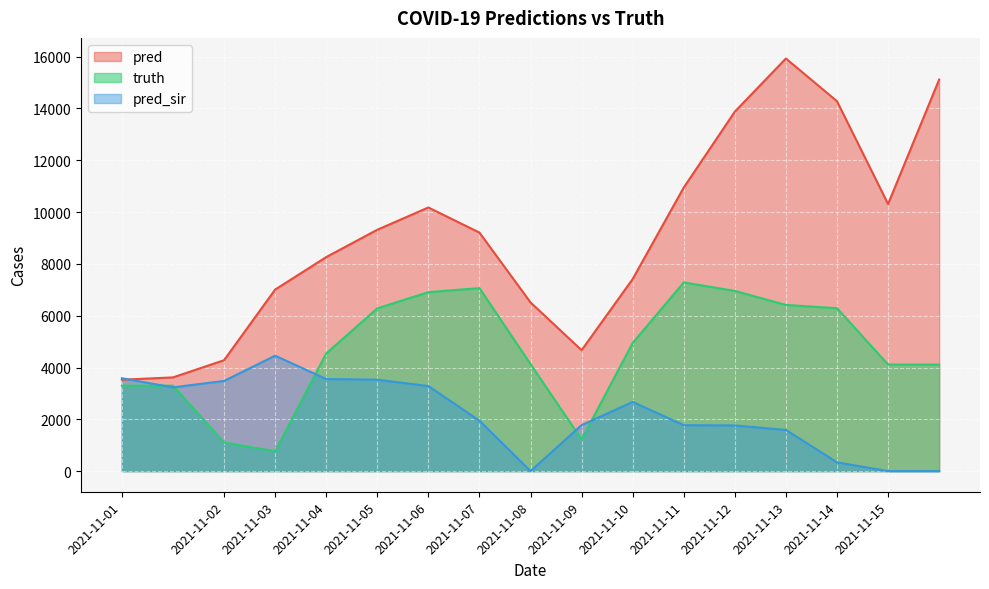

Which series has the largest range (max minus min)?

pred